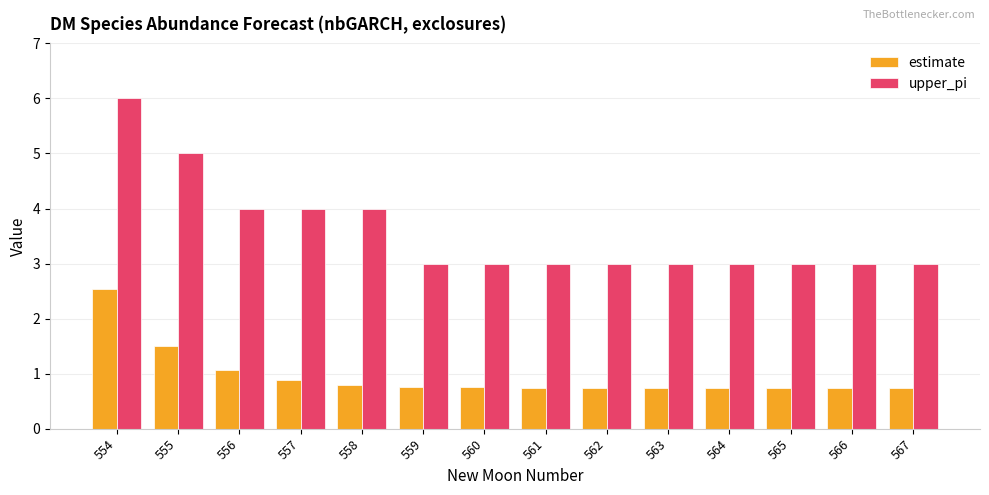

Is the value of upper_pi at 565 greater than the value of estimate at 562?

Yes